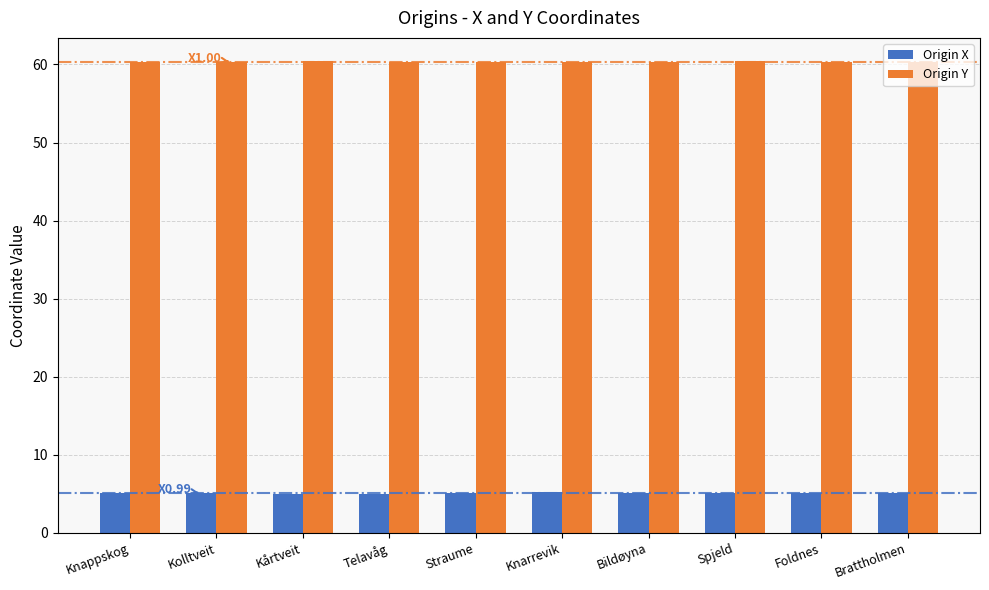

Rank the series at Telavåg from lowest to highest value.

Origin X, Origin Y